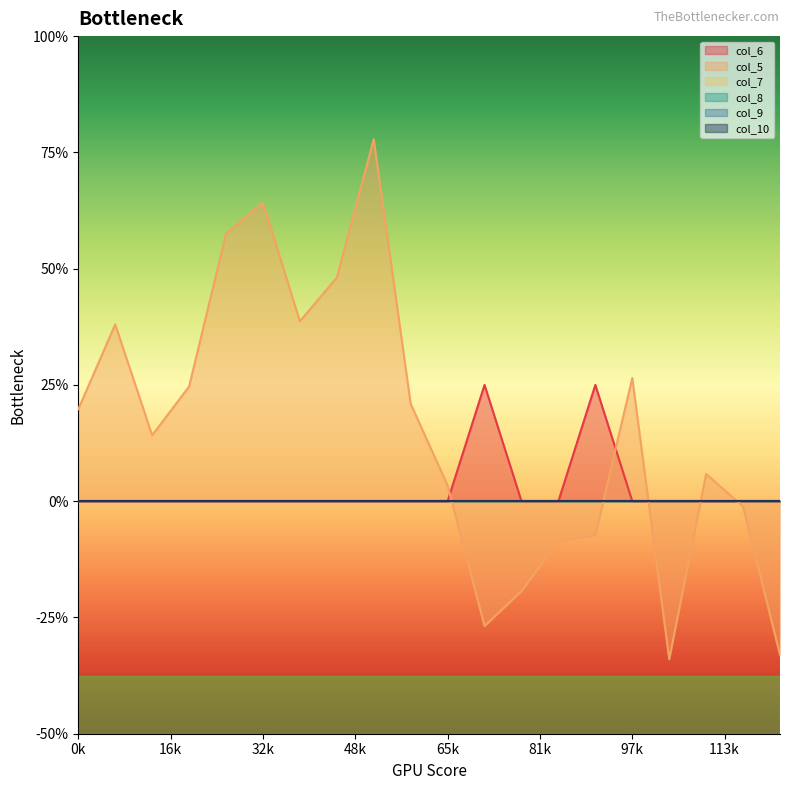

Which series changed the most between 8 and 11?

col_5